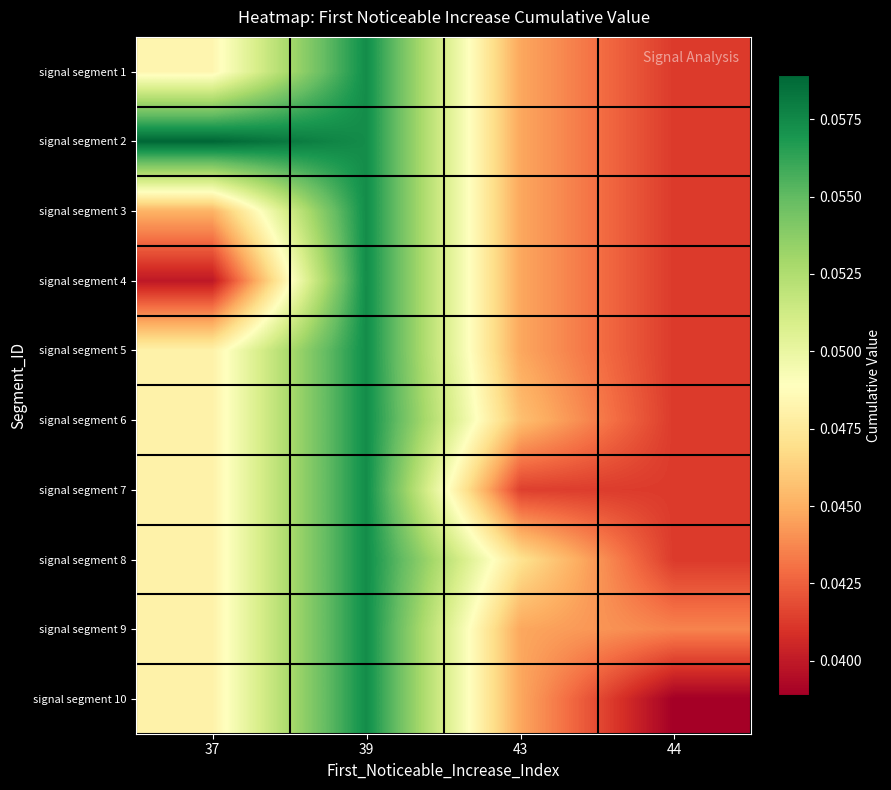

At which category is the sum across all series the highest?

39